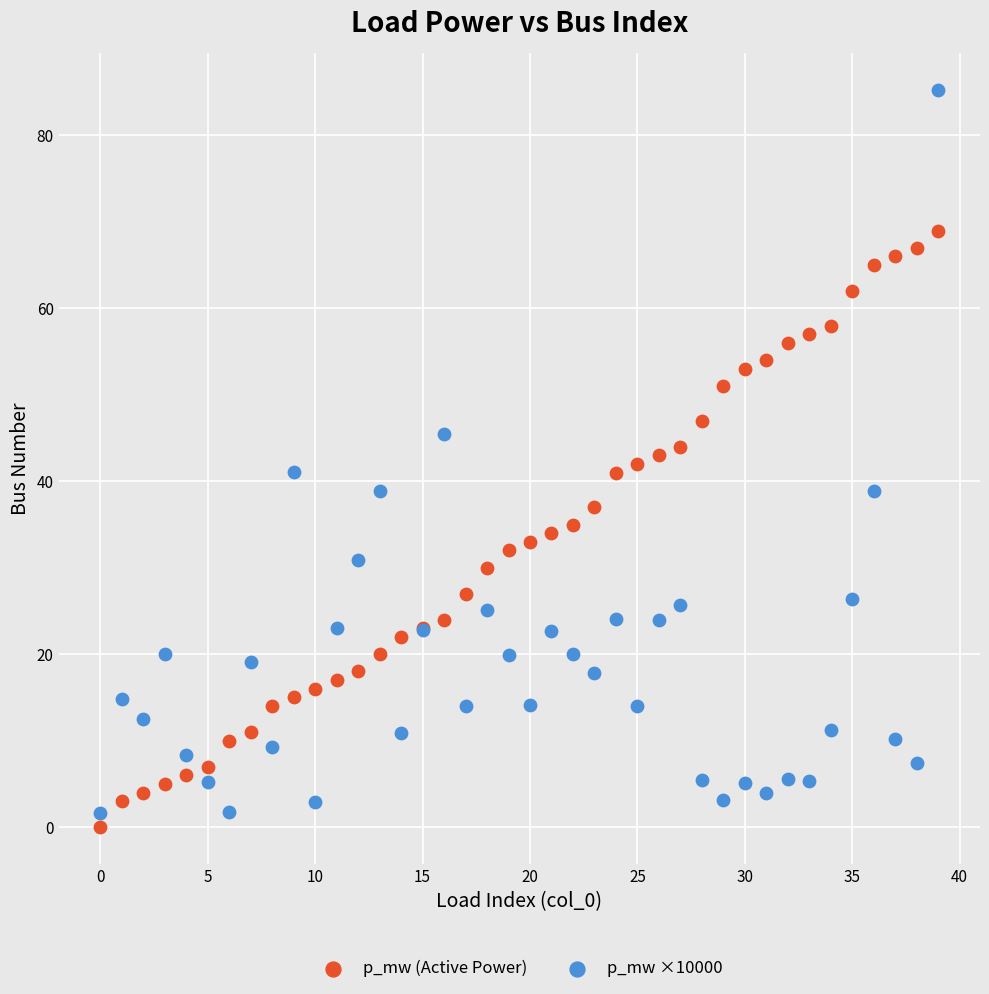

Which series has the largest Y range (max minus min)?

p_mw ×10000